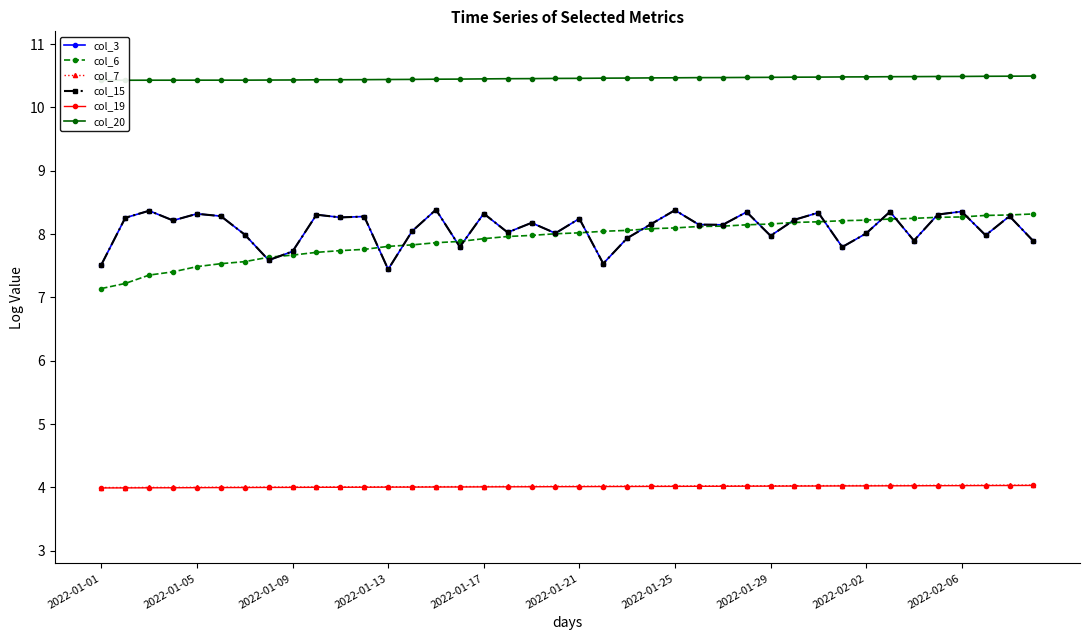

Does the chart display data point markers on the line(s)?

Yes